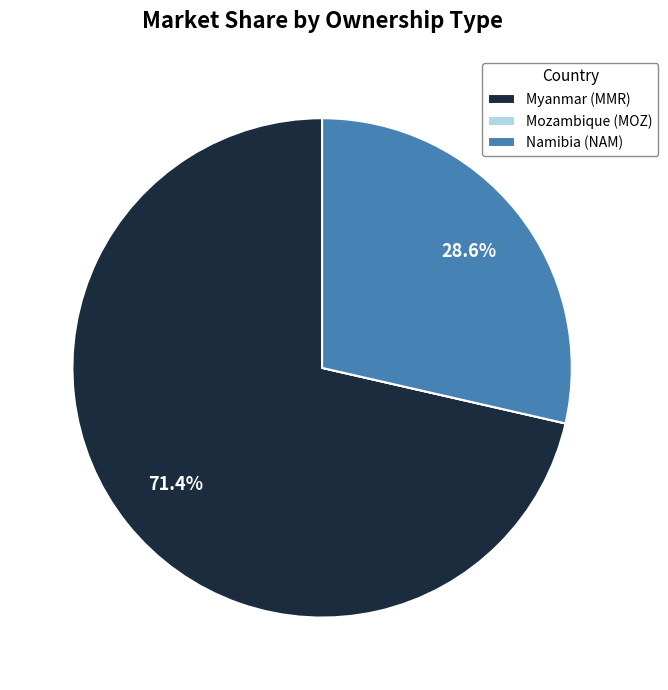

Do Namibia (NAM) and Myanmar (MMR) together represent more than half of the pie?

Yes